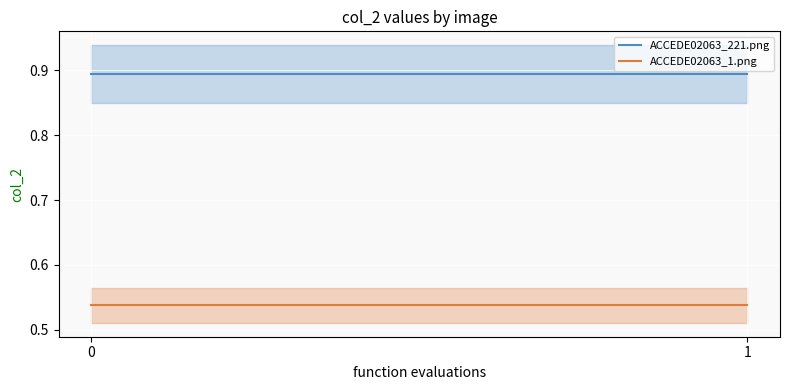

How many distinct data groups are displayed?

2